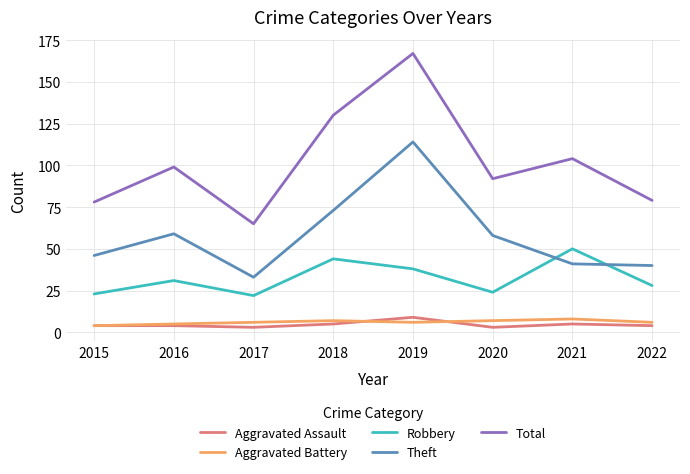

Which series changed the most between 2015 and 2018?

Total